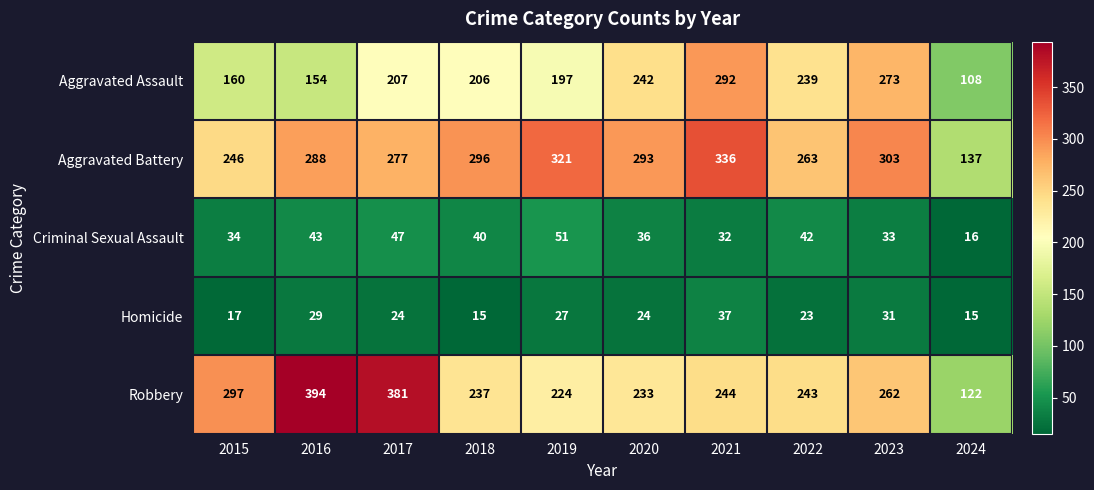

At 2024, list the series in order from smallest to largest.

Homicide, Criminal Sexual Assault, Aggravated Assault, Robbery, Aggravated Battery